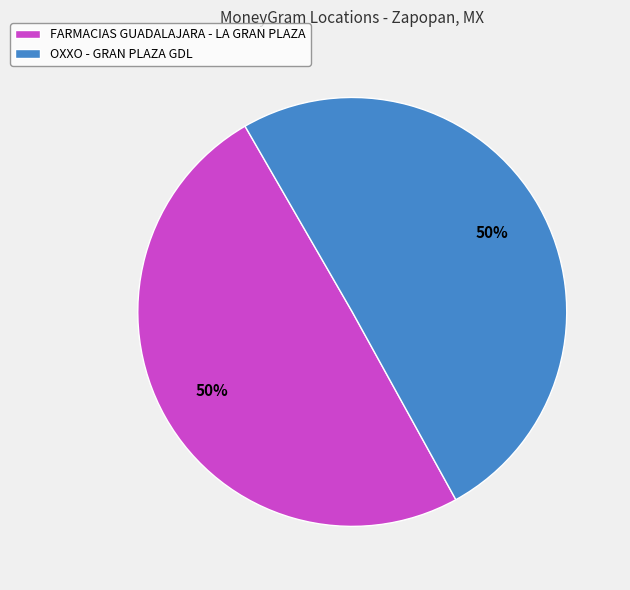

To the nearest percent, what percentage of the pie is FARMACIAS GUADALAJARA - LA GRAN PLAZA?

50%